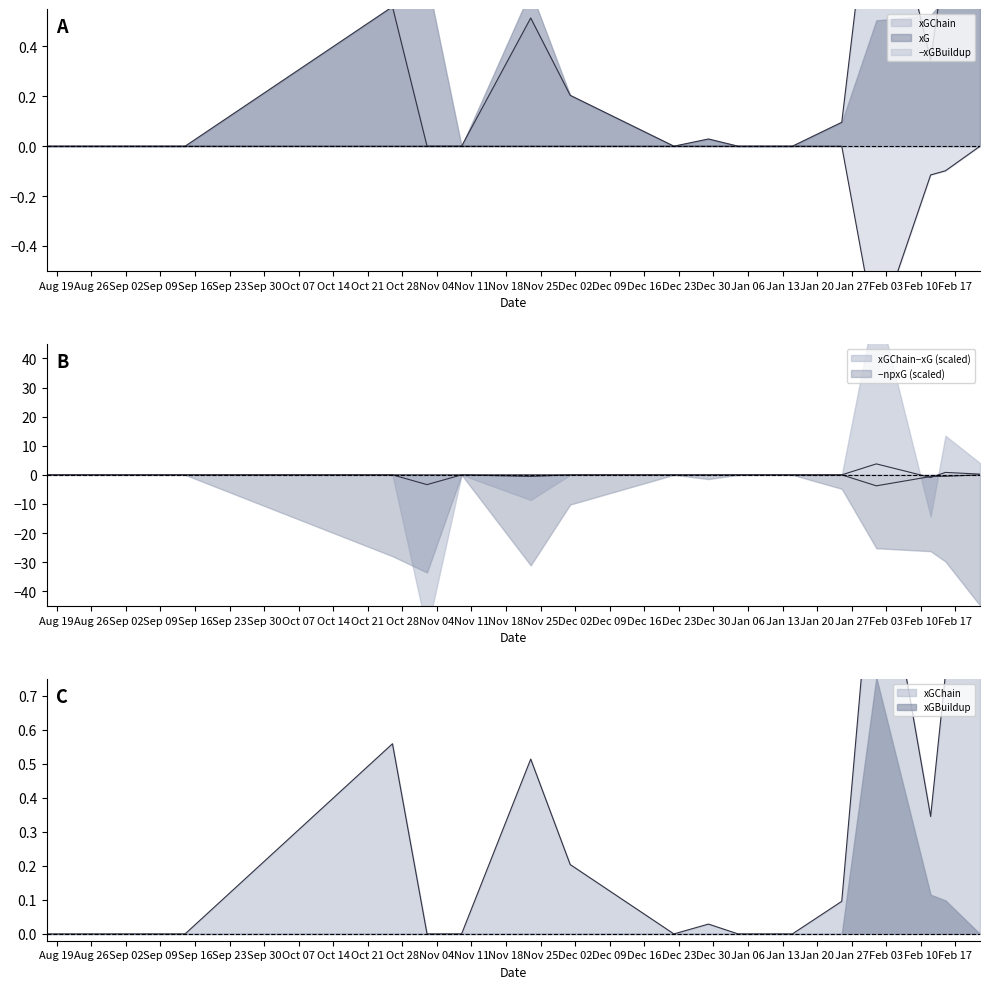

What is the sum of all xGChain values?

4.7